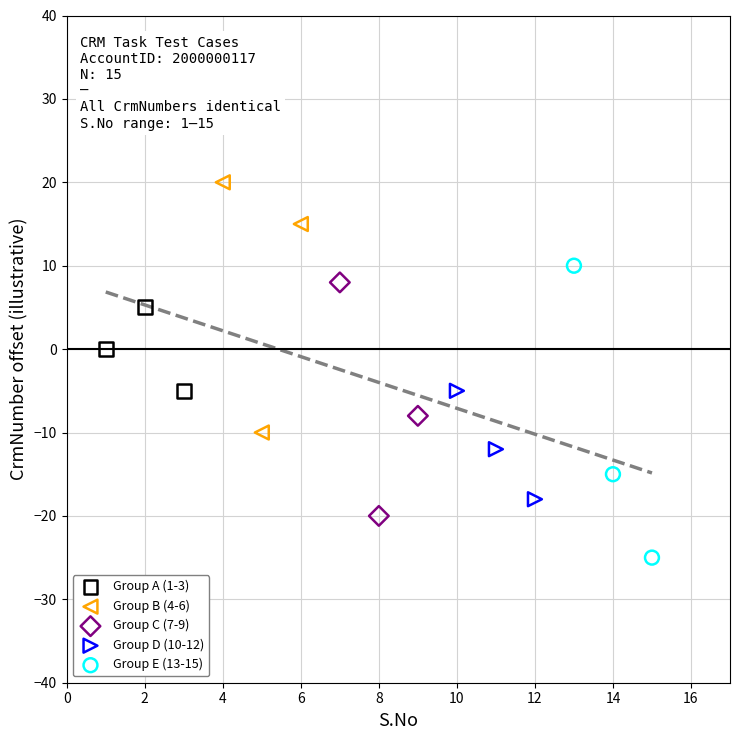

Which series reaches the maximum Y coordinate?

Group B (4-6)